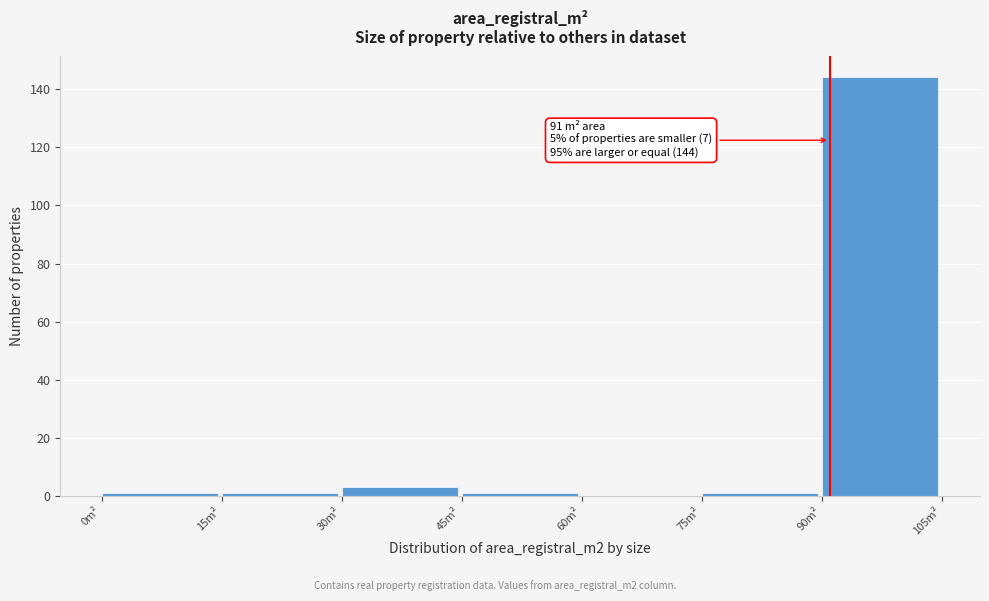

Over which range of the x-axis is the bar tallest?

90 to 105